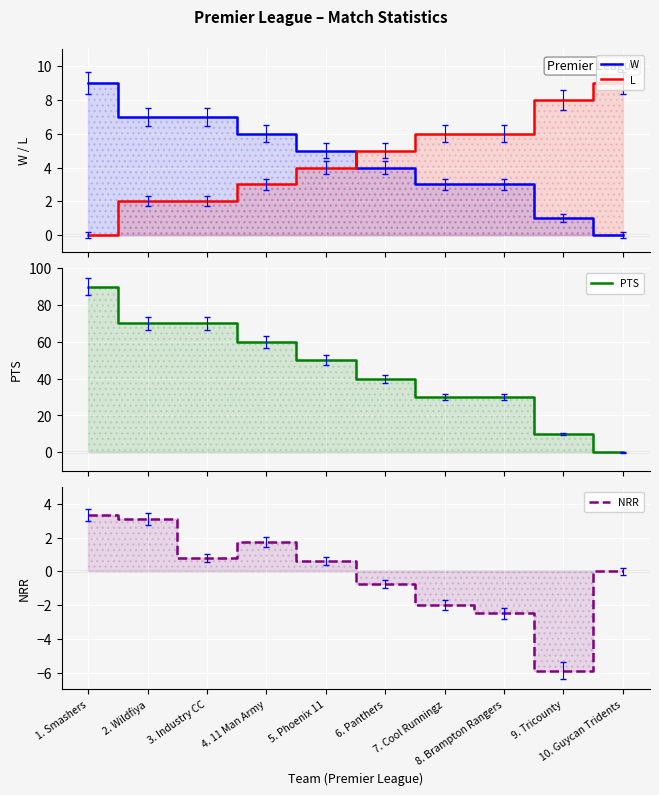

What is the value of the W point at the 9th from the left?

1.0